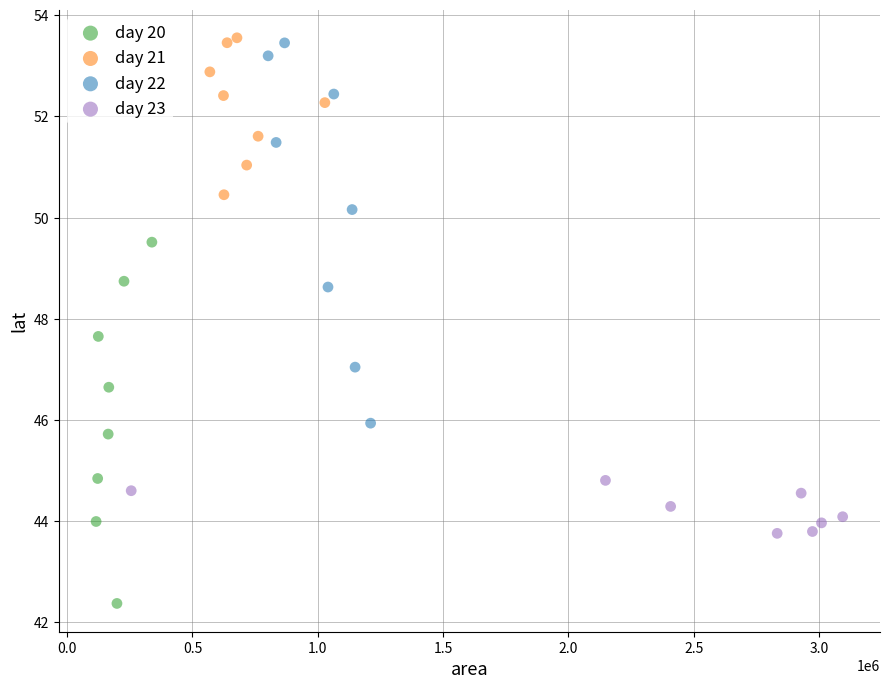

Which series has the widest spread of Y values?

day 22